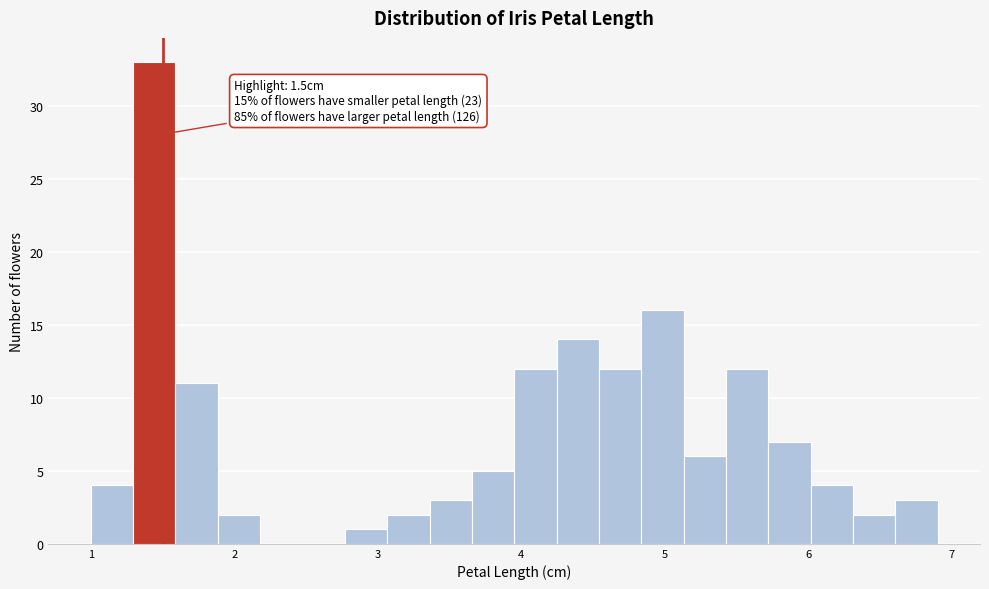

Around what value on the x-axis is the tallest bar? Give the approximate position of its centre, as read against the axis.

1.4